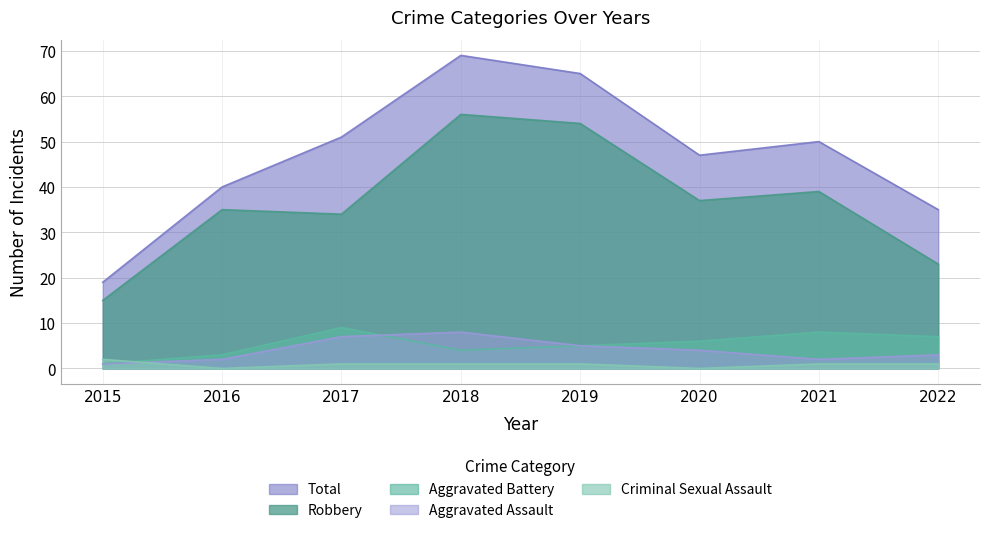

True or false: Criminal Sexual Assault has more than 2 points higher than both neighbors.

False